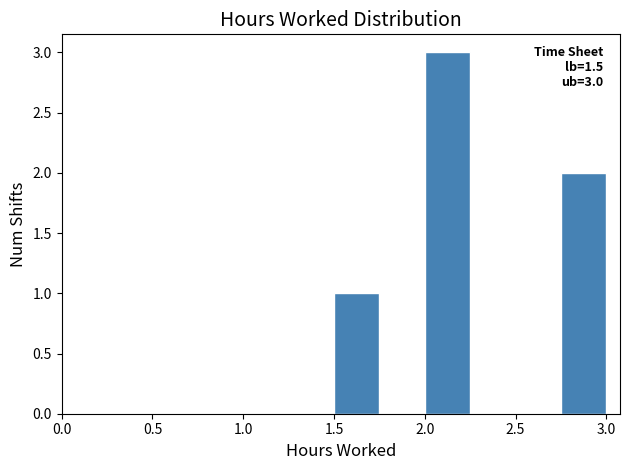

Which range on the x-axis has the tallest bar?

2.00 to 2.25